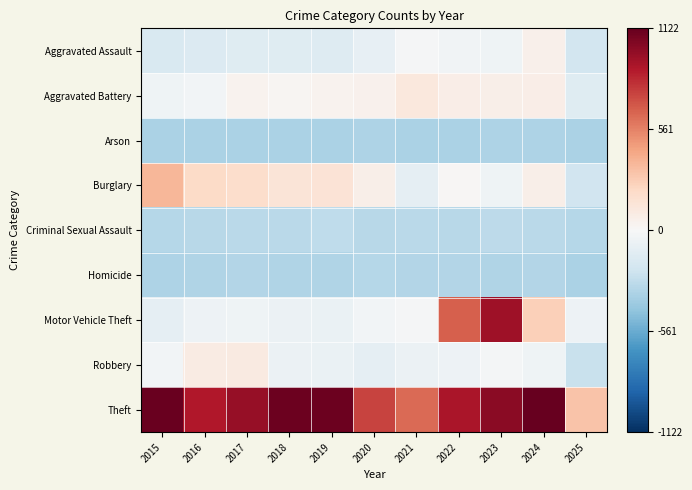

What is the total value across all series at 2020?

-335.5